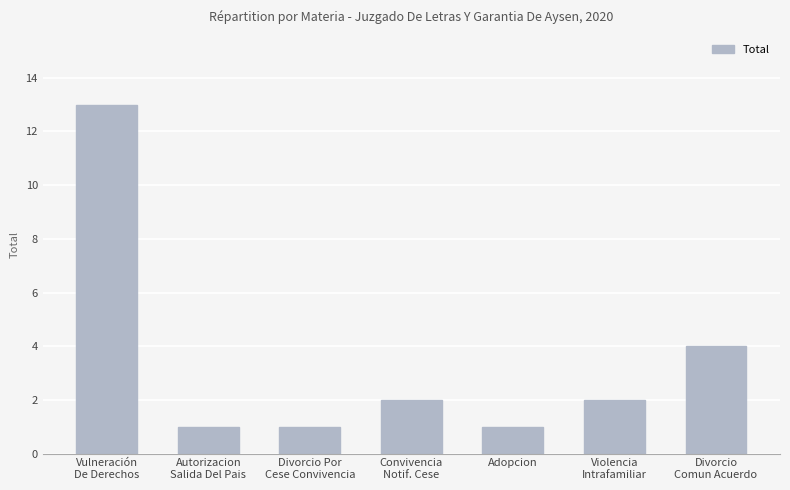

Are the bars horizontal?

No